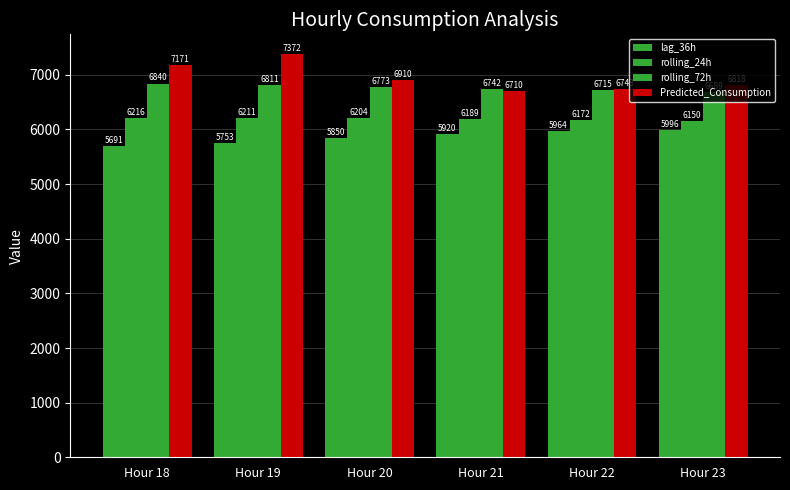

What is the difference between the second highest and minimum values in the rolling_72h series?

121.9